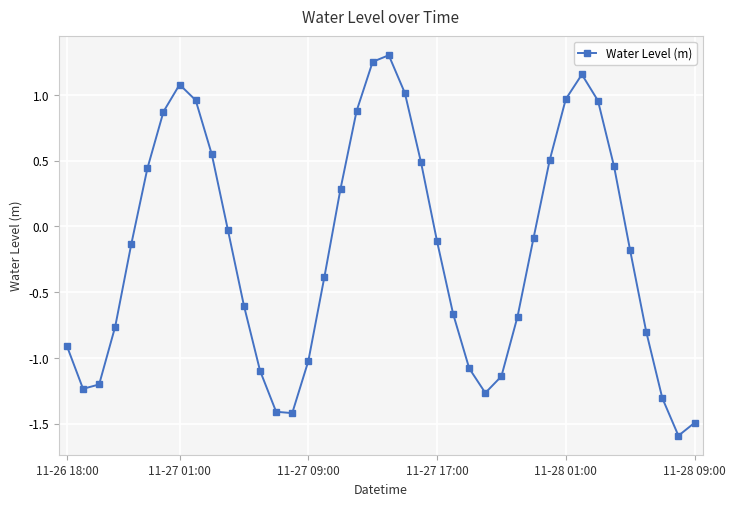

What is the difference between the maximum and minimum values?

2.9